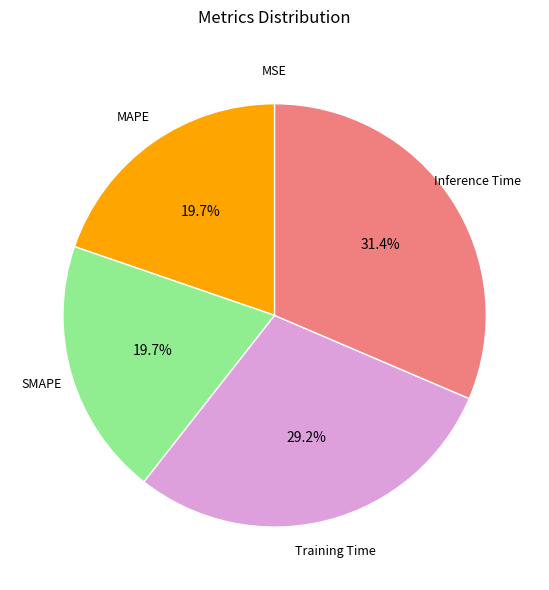

Does any single category account for the majority?

No